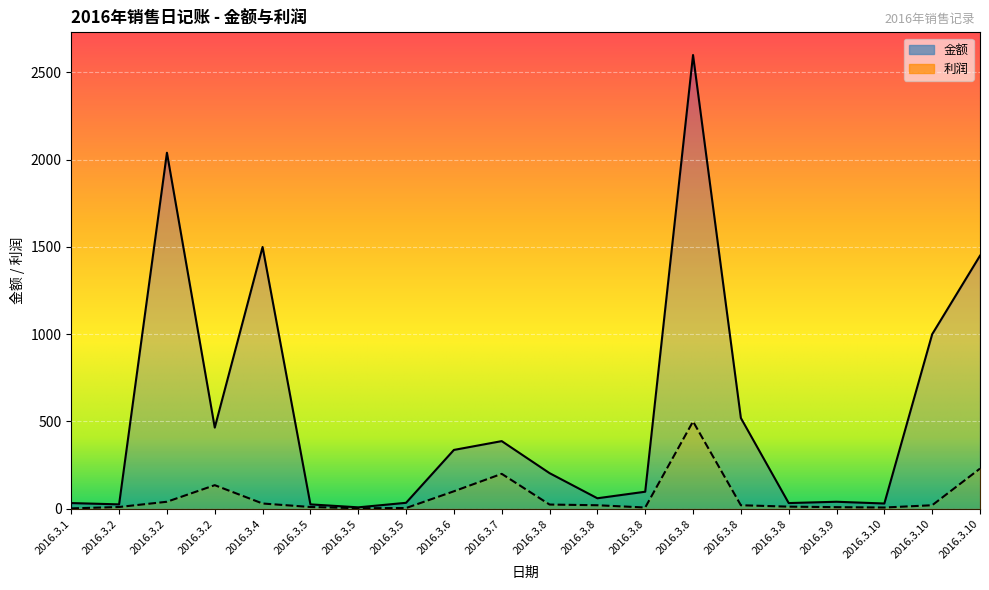

What is the value of the 金额 point at the 6th from the left?

25.0